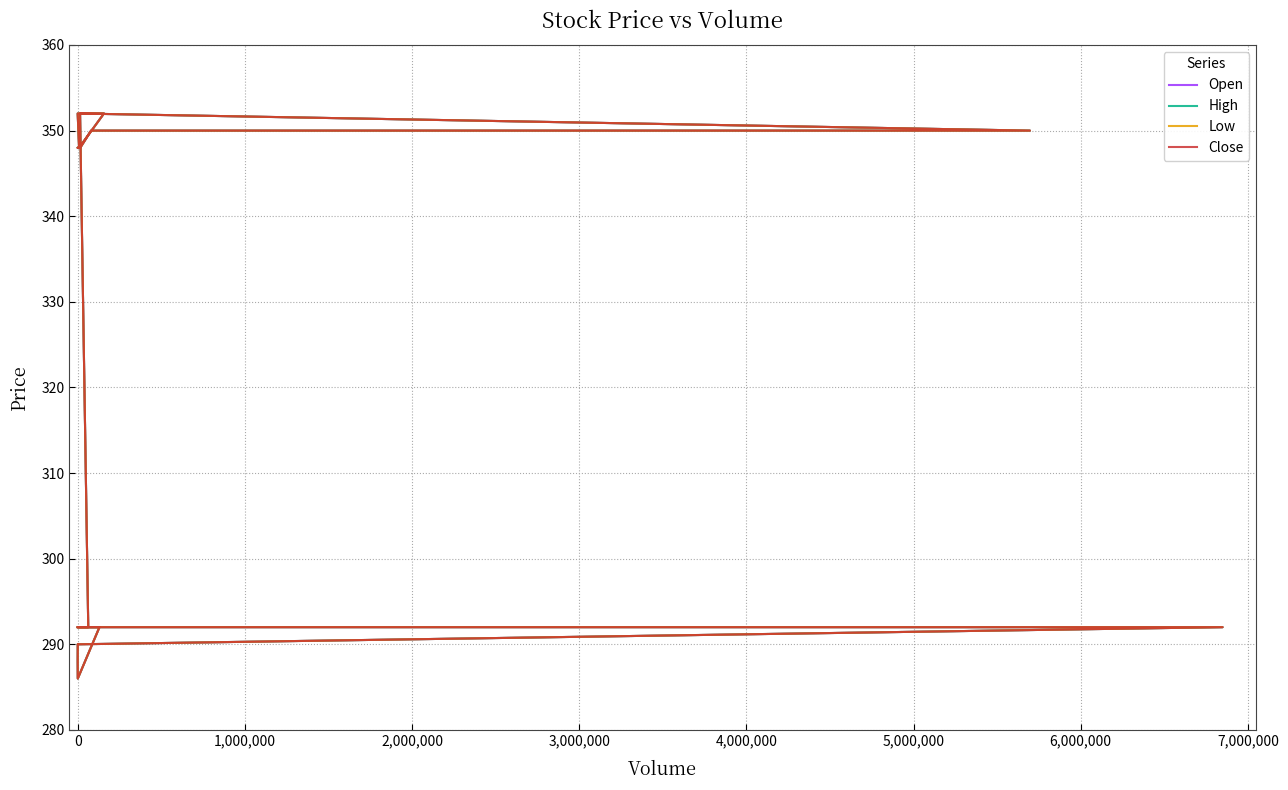

What is the label of the 5th point from the left?

3,000,000